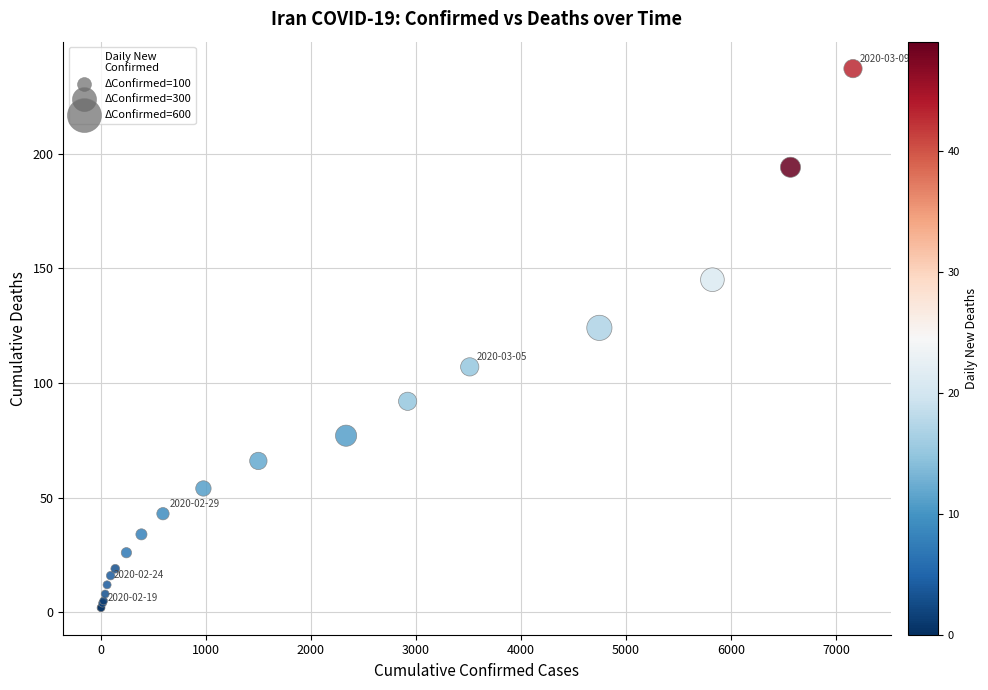

What Y value in the scatter plot is closest to 119?

124